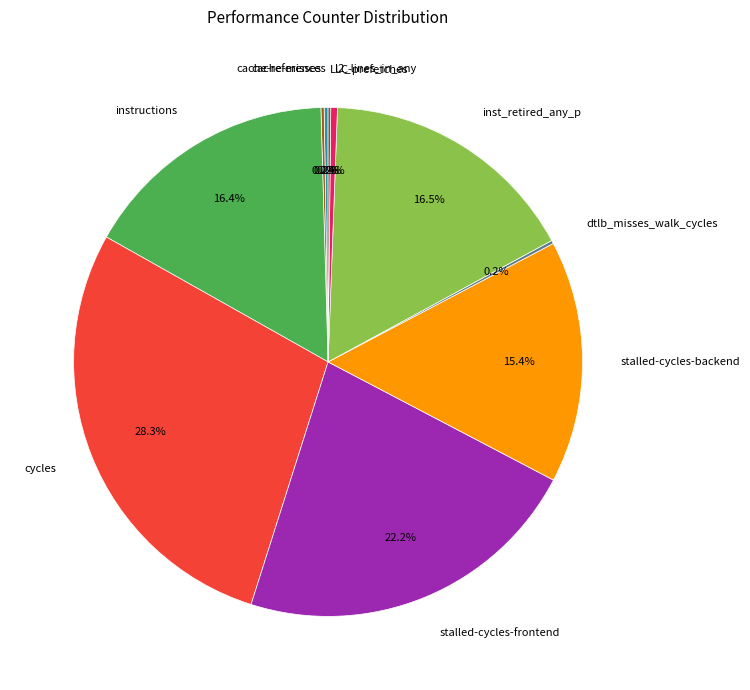

How much of the chart is everything except inst_retired_any_p?

83.5%